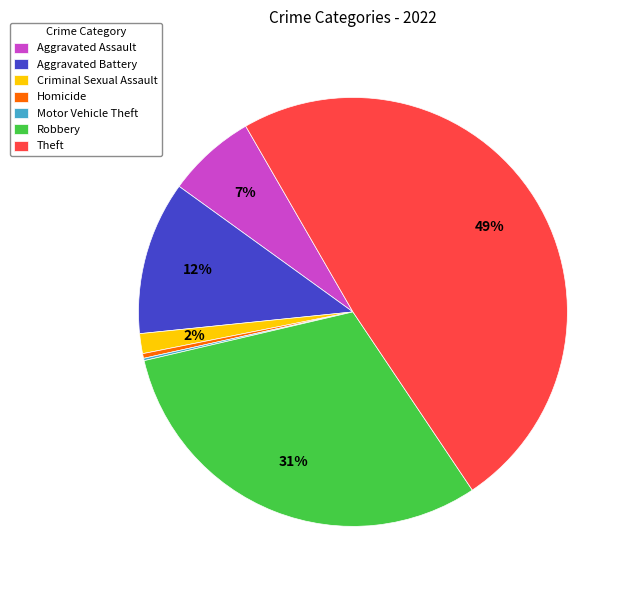

Is there a majority slice in this chart?

No